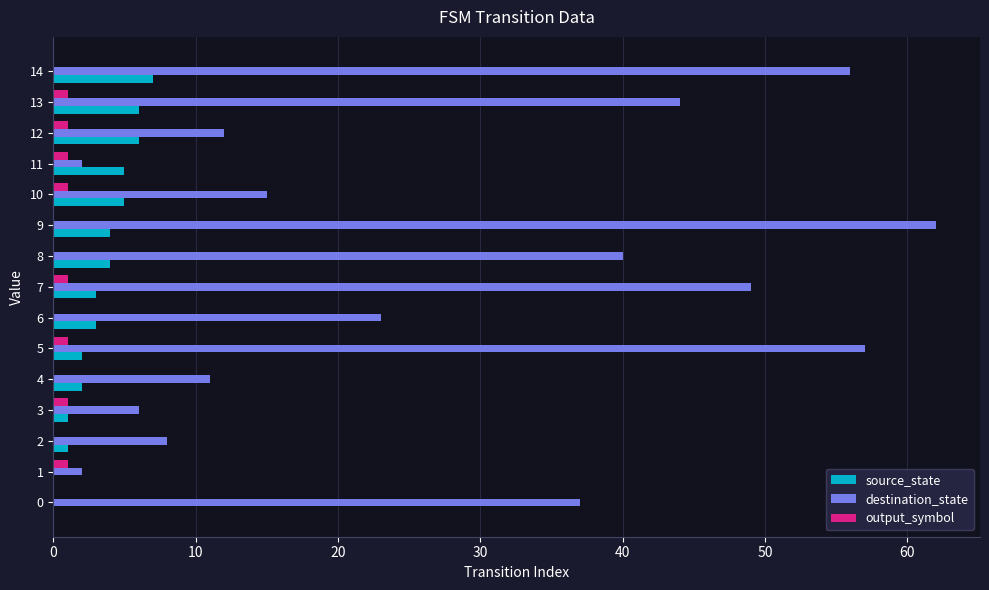

Which series has the largest total across all categories?

destination_state